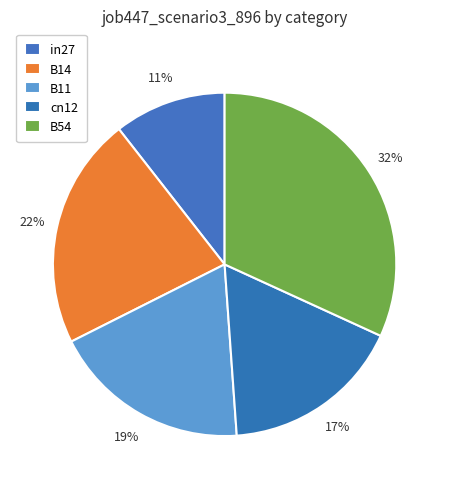

Is there any slice that represents more than half of the pie?

No